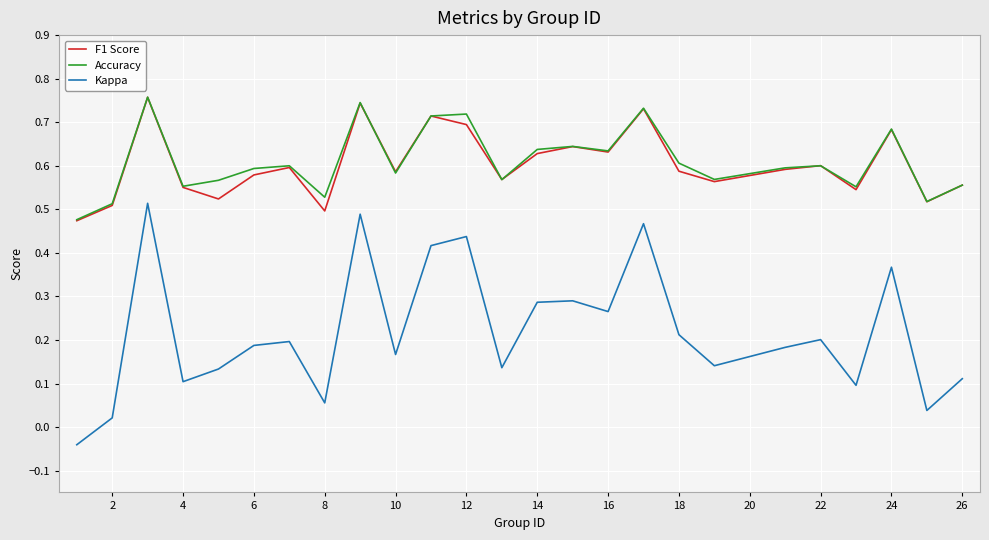

How many negative values does the Kappa series have?

1